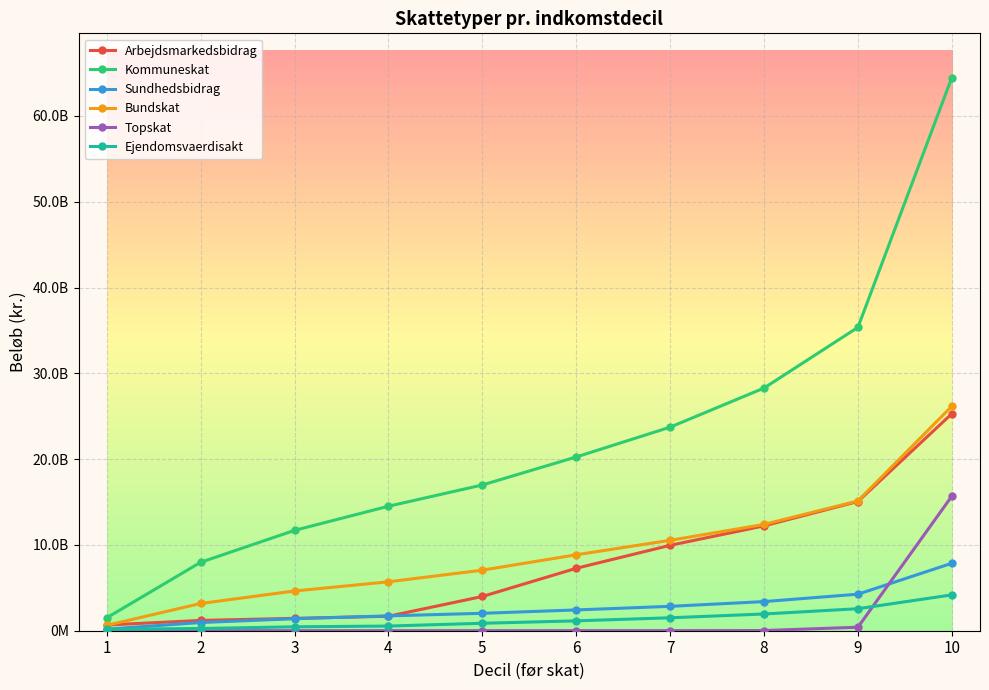

At which label is Topskat closest to 7844145460?

9